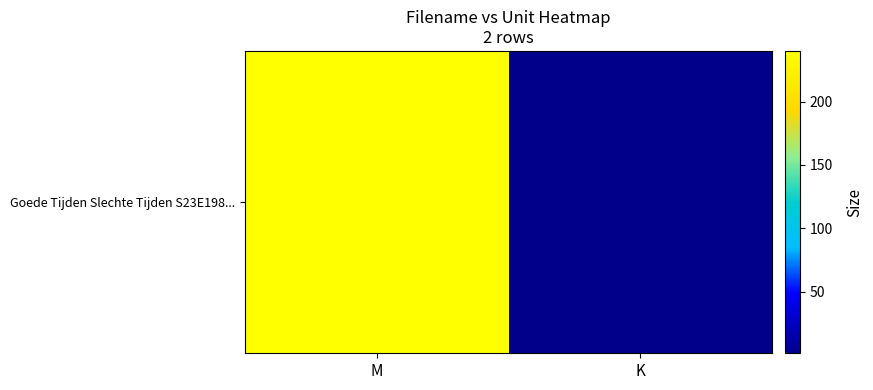

At which label is the value closest to 120?

K